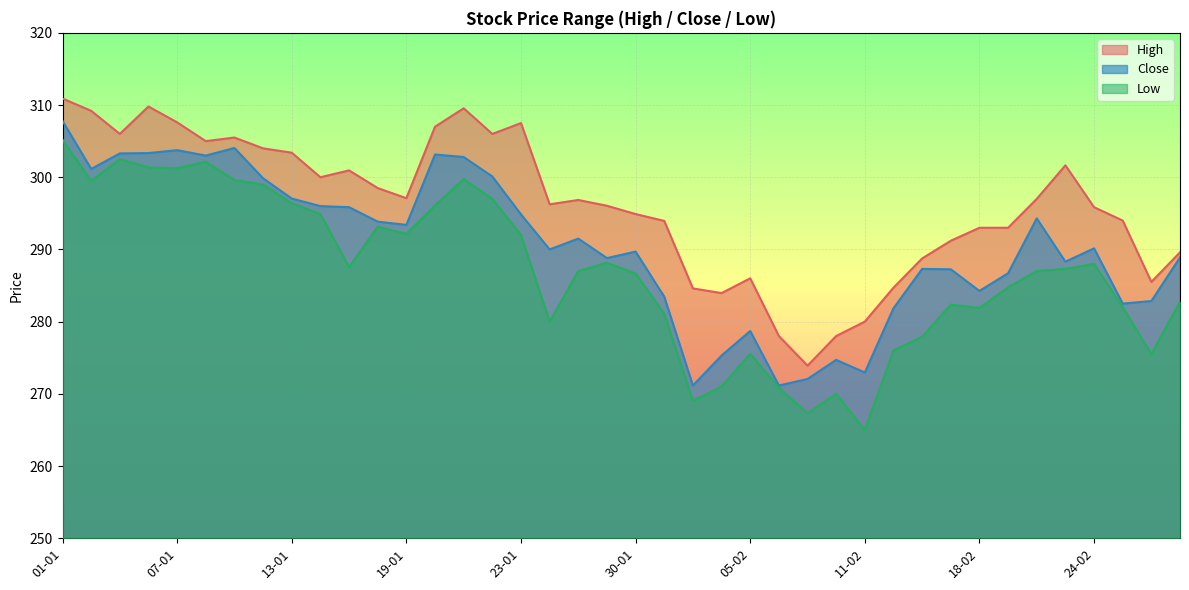

At which category does the chart reach its minimum across all series?

11-02